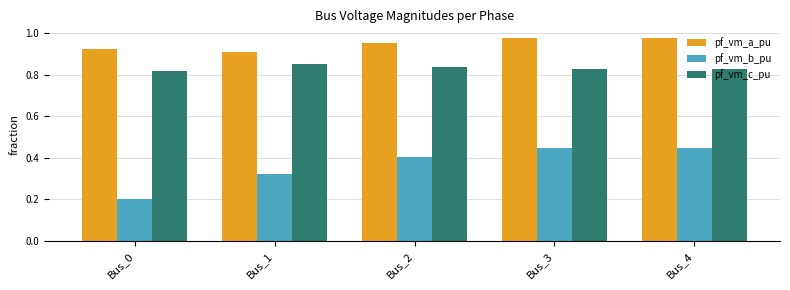

What is the smallest value displayed?

0.2